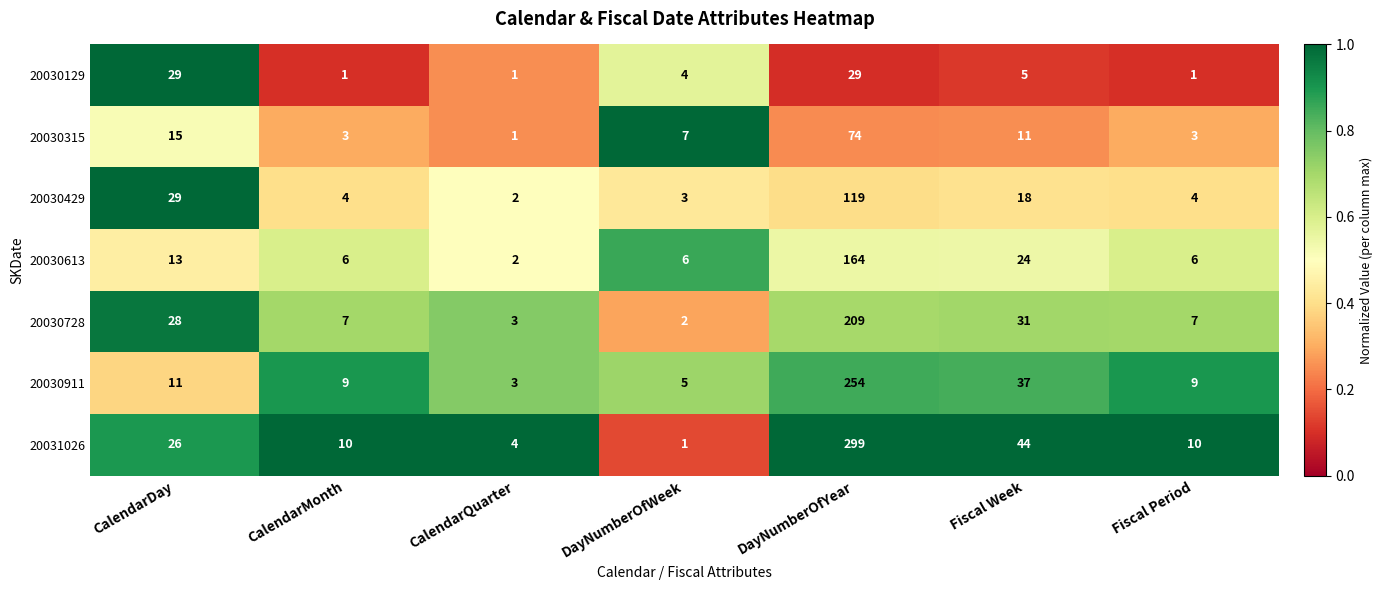

What is the difference between the maximum and second lowest values in the 20030613 series?

158